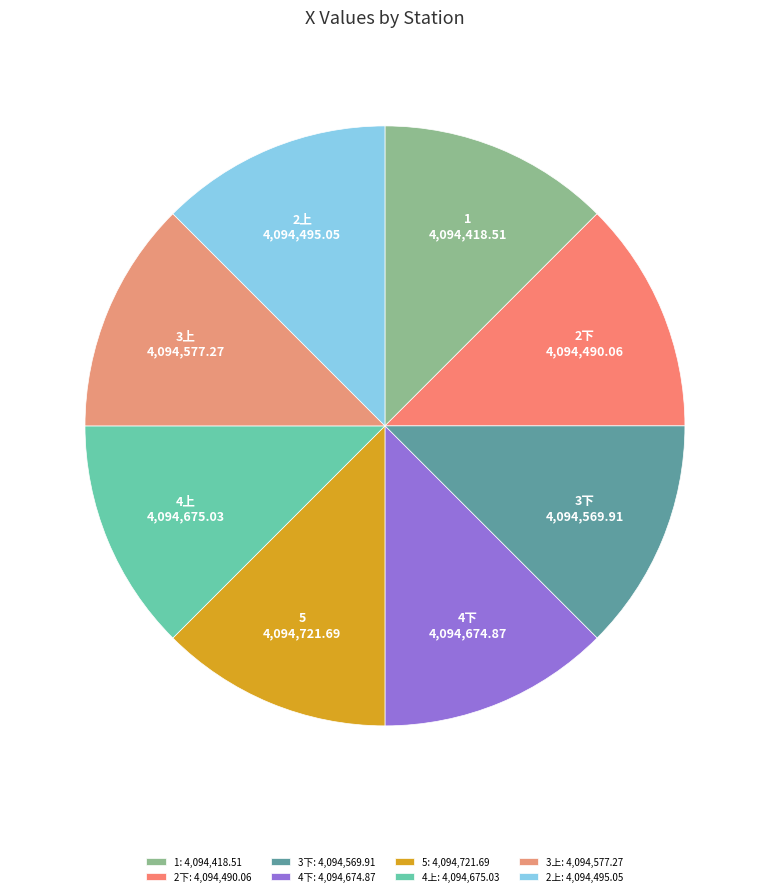

Is it true that 3上 is 6% of the pie?

False